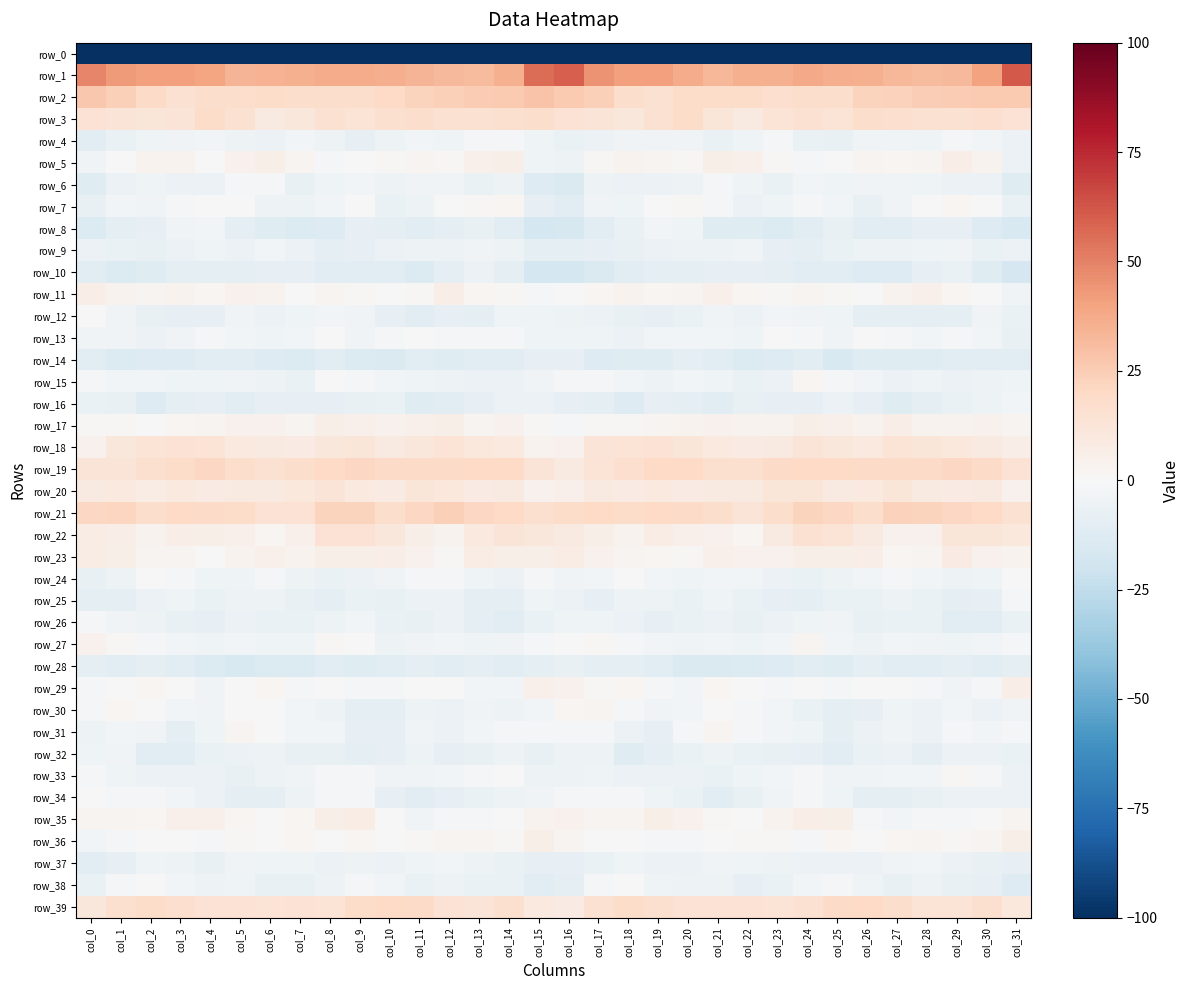

Count the number of categories in the chart.

32